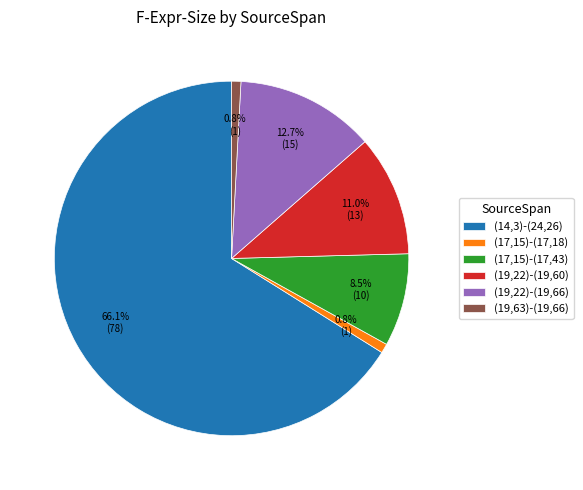

Which slice is the largest?

(14,3)-(24,26)